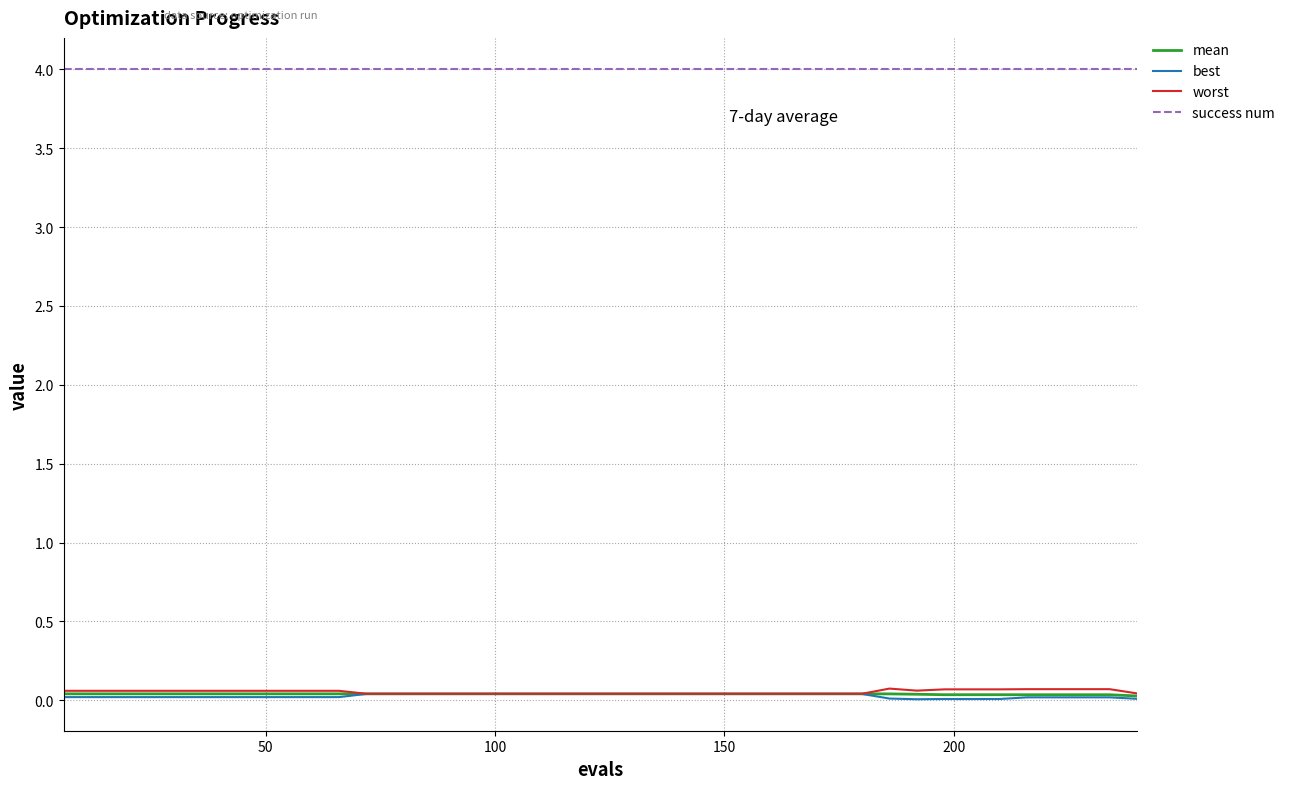

Which series has the largest total across all categories?

success num